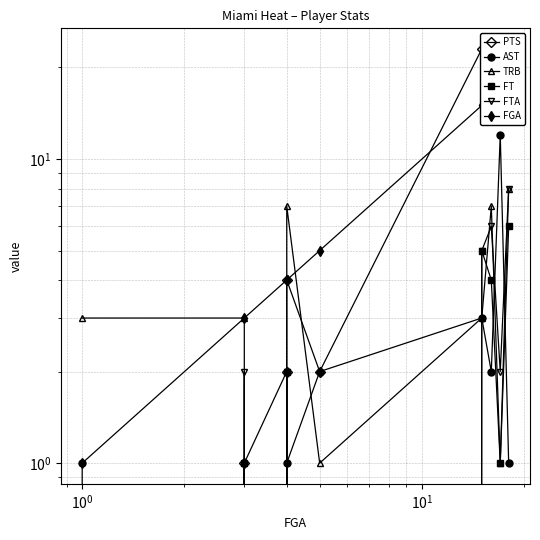

At how many categories does at least one series exceed 2?

9